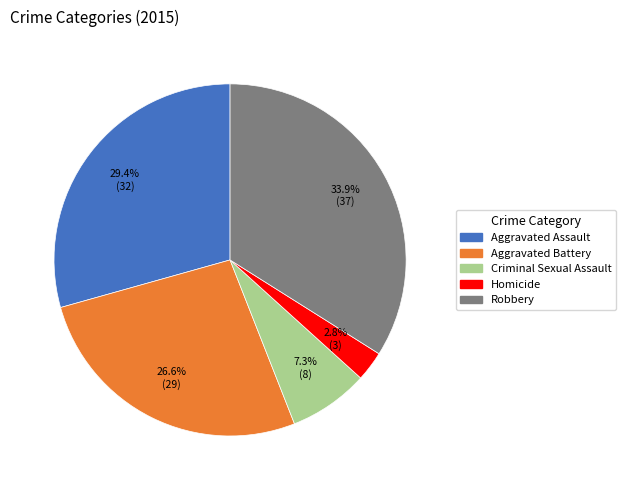

To the nearest percent, what is the combined percentage of Homicide and Aggravated Assault?

32%